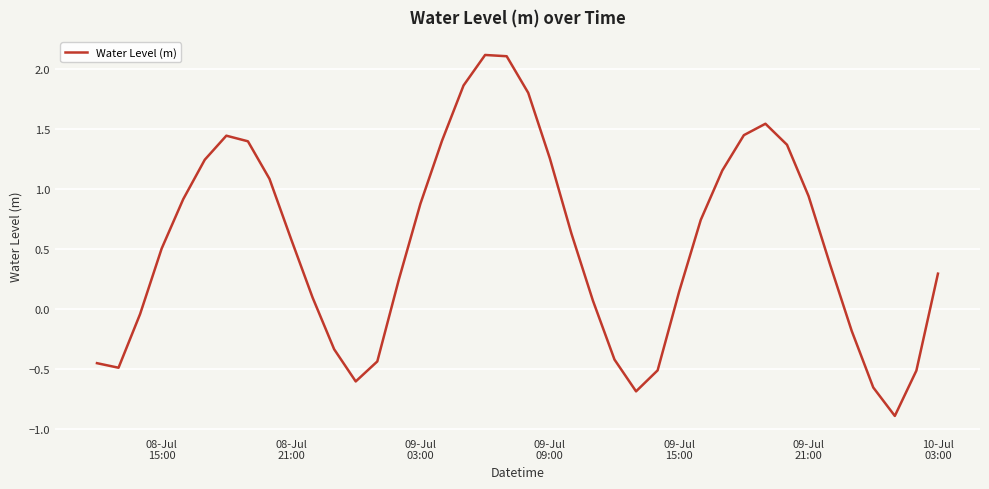

What is the greatest value displayed?

2.1